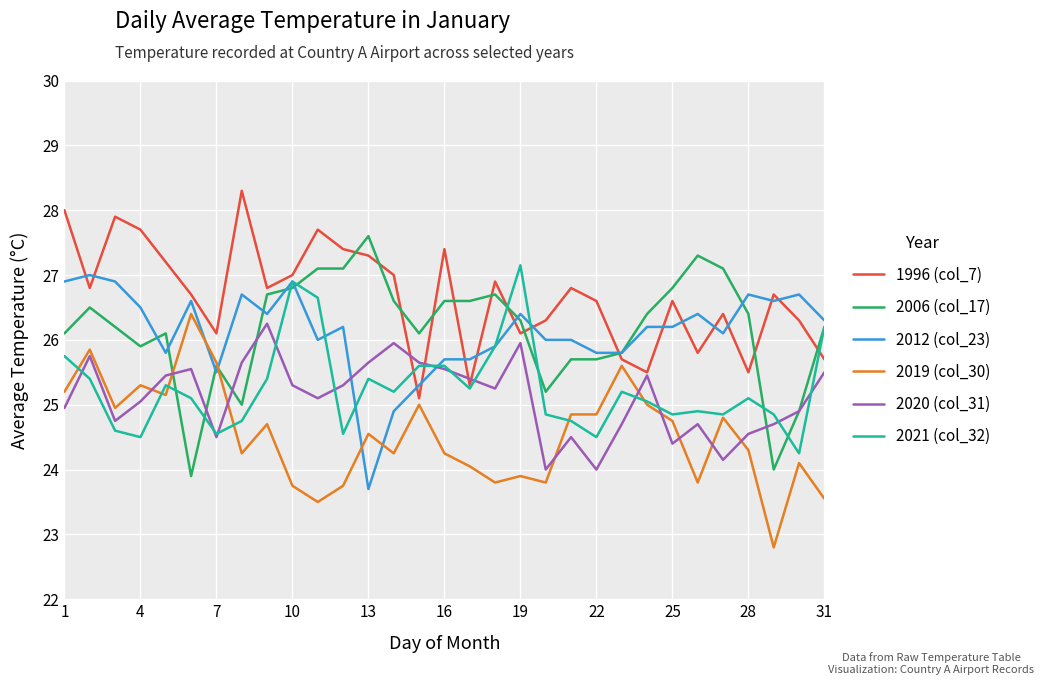

What is the lowest value of the 2006 (col_17) series?

23.9